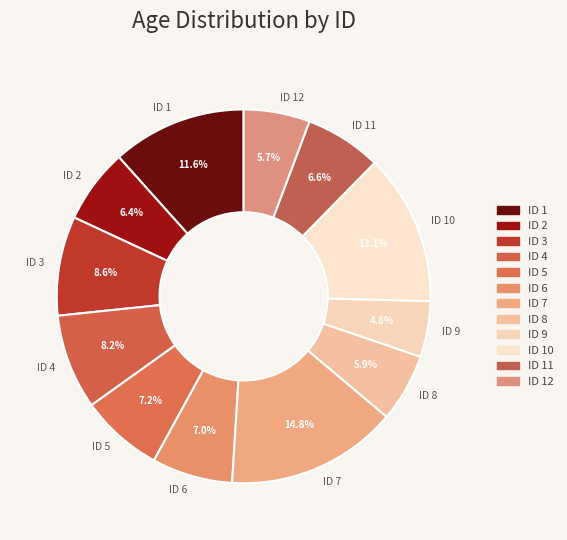

To the nearest percent, what is the combined percentage of ID 5 and ID 11?

14%